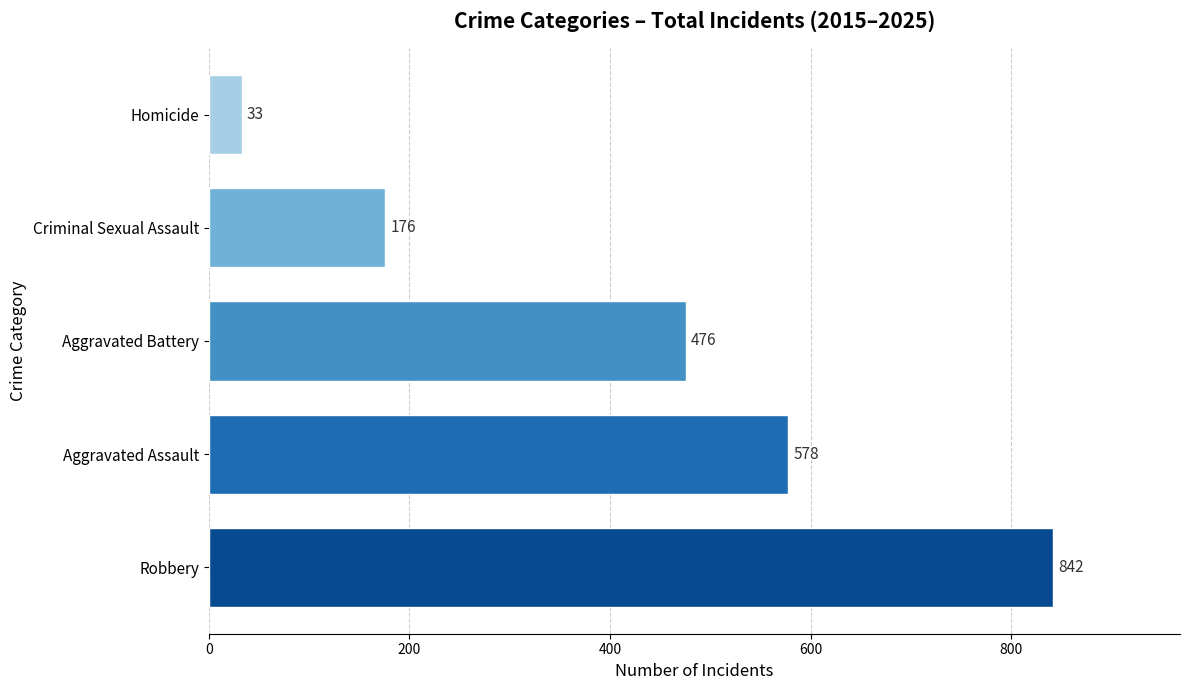

How many values are below 476?

2